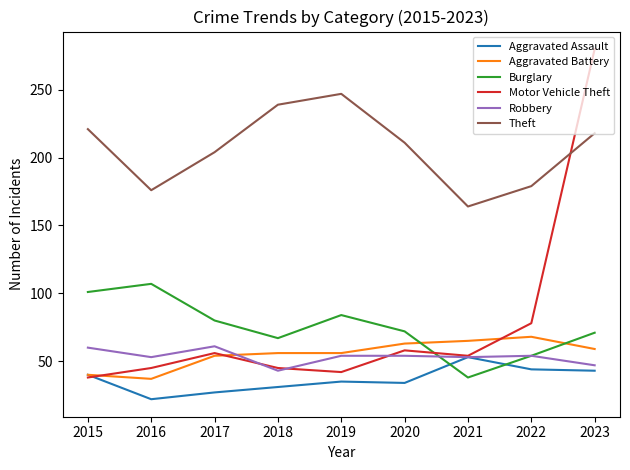

Which series changed the most between 2016 and 2018?

Theft